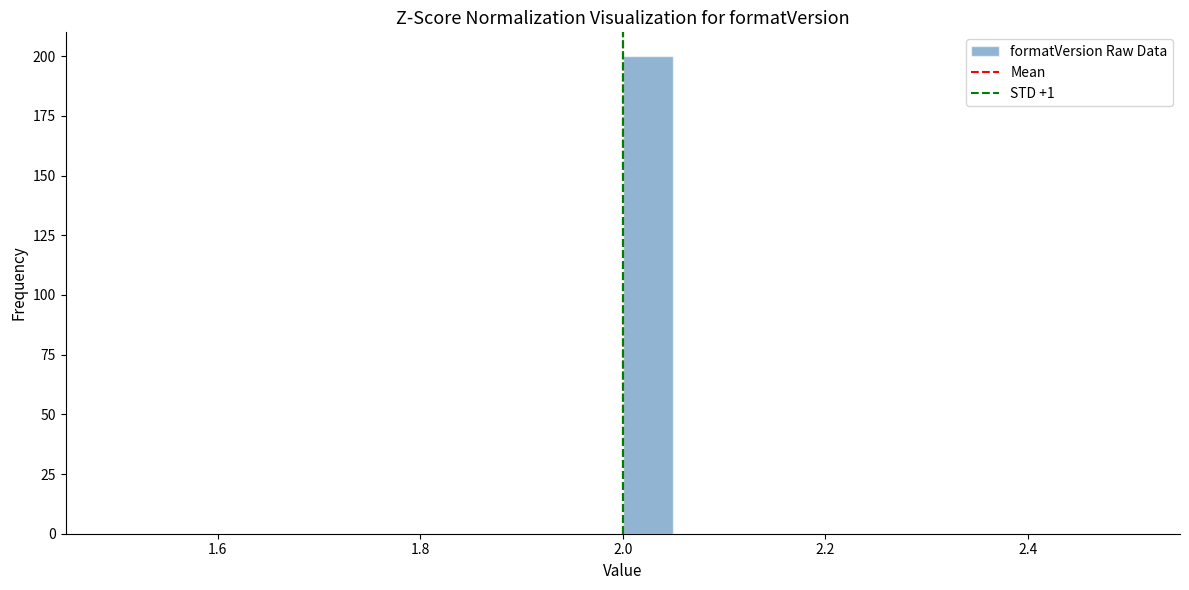

Around what value on the x-axis is the tallest bar? Give the approximate position of its centre, as read against the axis.

2.02